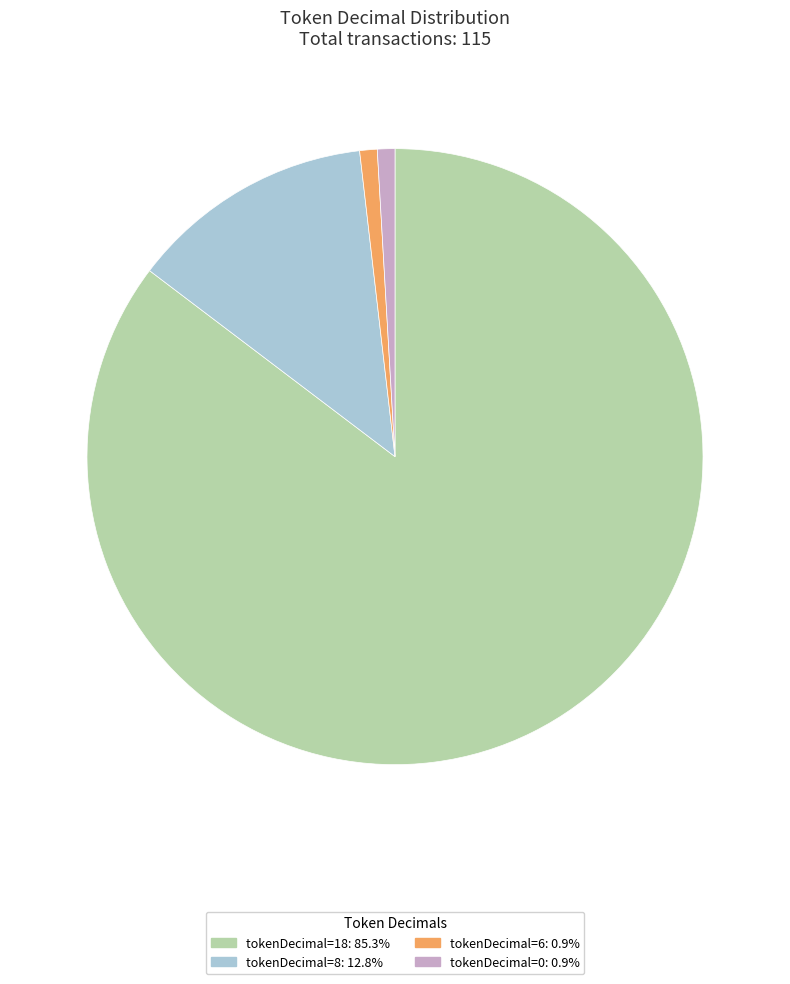

Is there any slice that represents more than half of the pie?

Yes